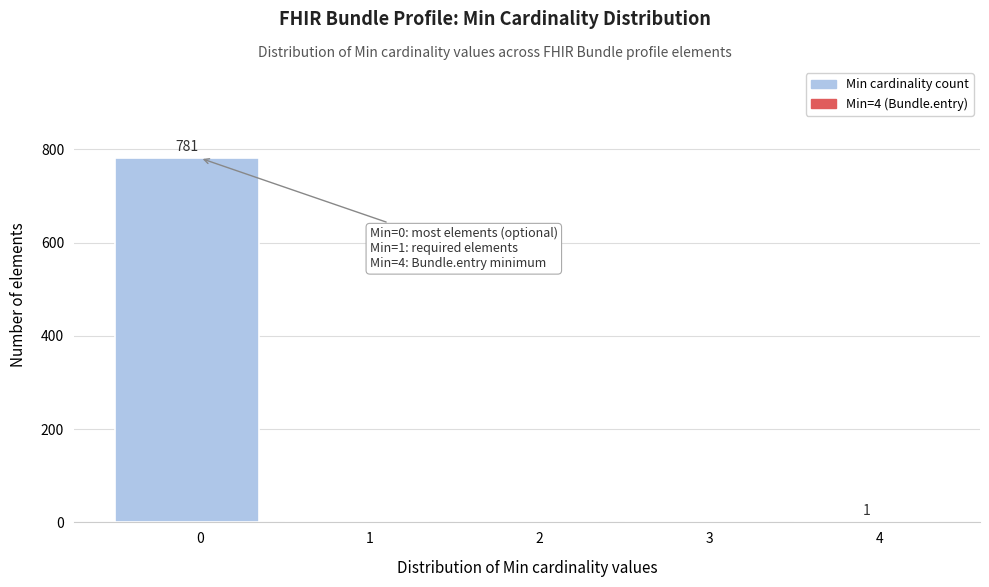

What is the sum of all values?

782